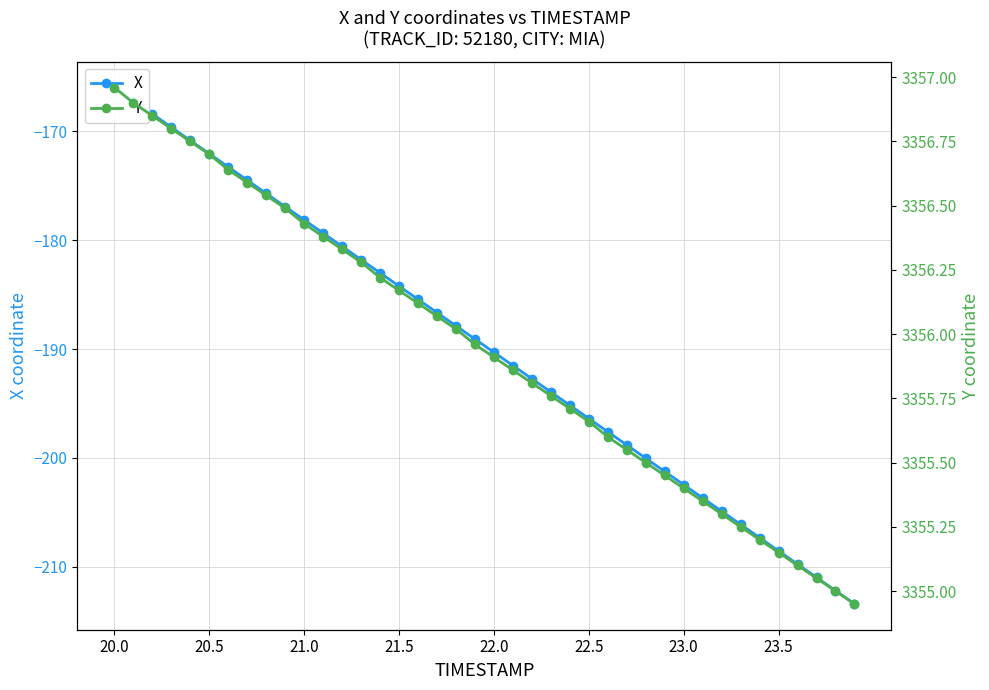

The X series shows -53.8 at 13. True or false?

False